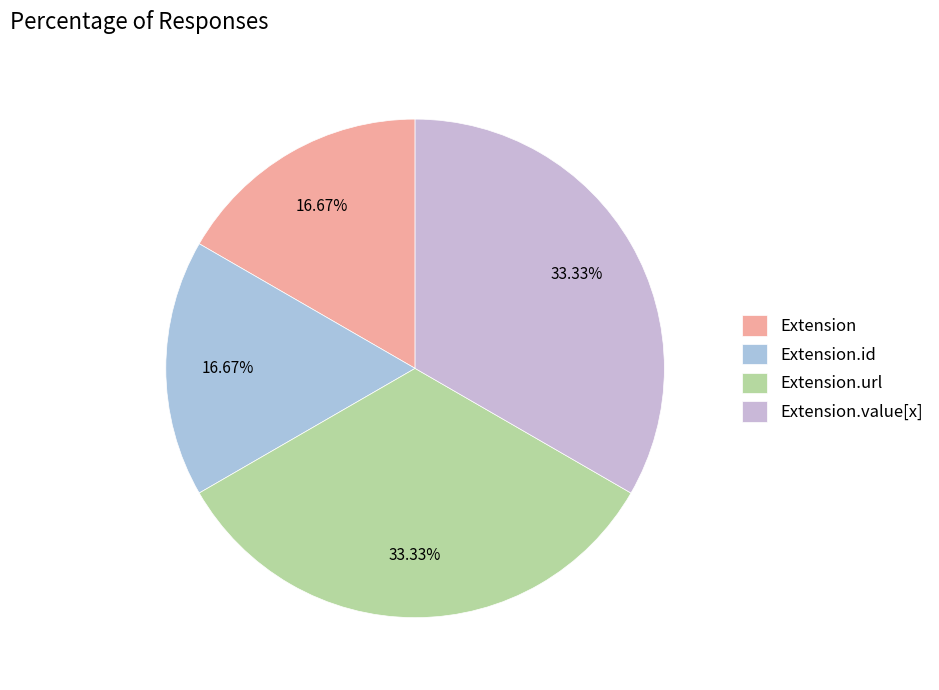

Rank the categories by value from highest to lowest.

Extension.url, Extension.value[x], Extension, Extension.id